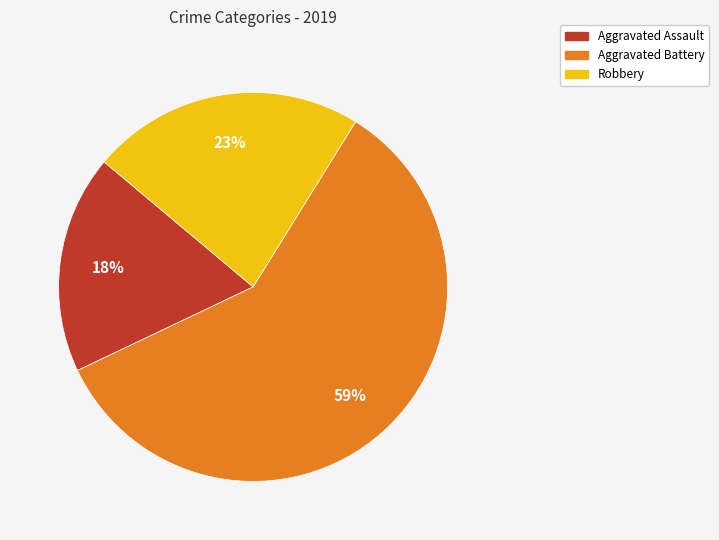

How many slices are in this pie chart?

3